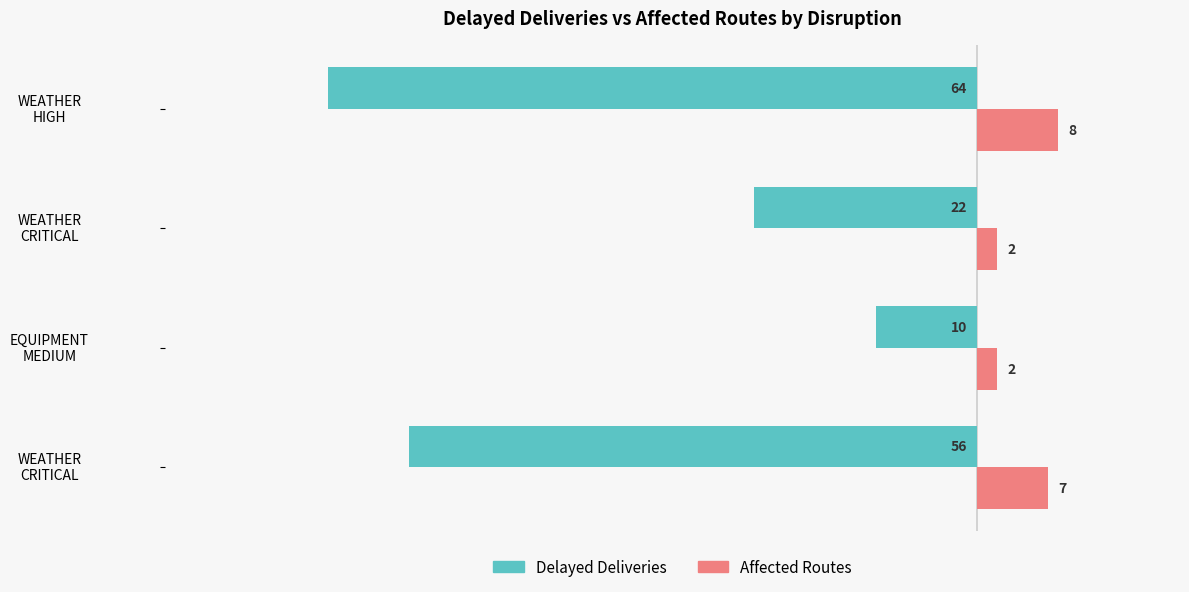

What are all the series names shown in the legend?

Delayed Deliveries, Affected Routes